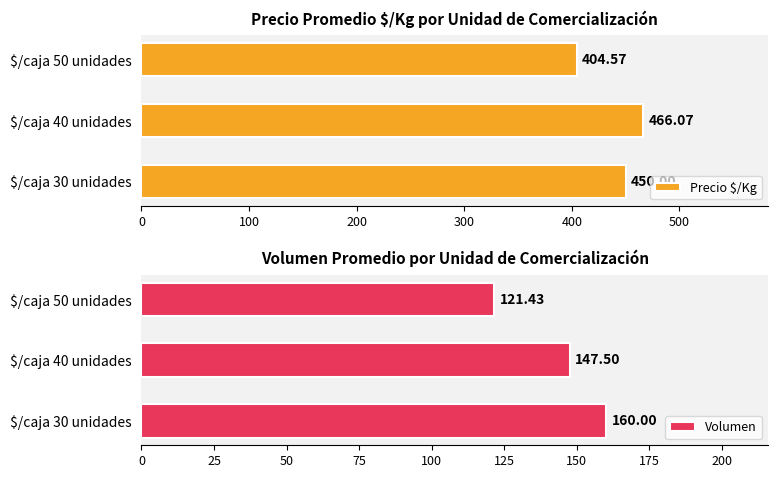

List the series in order of their overall mean, lowest first.

Volumen, Precio $/Kg